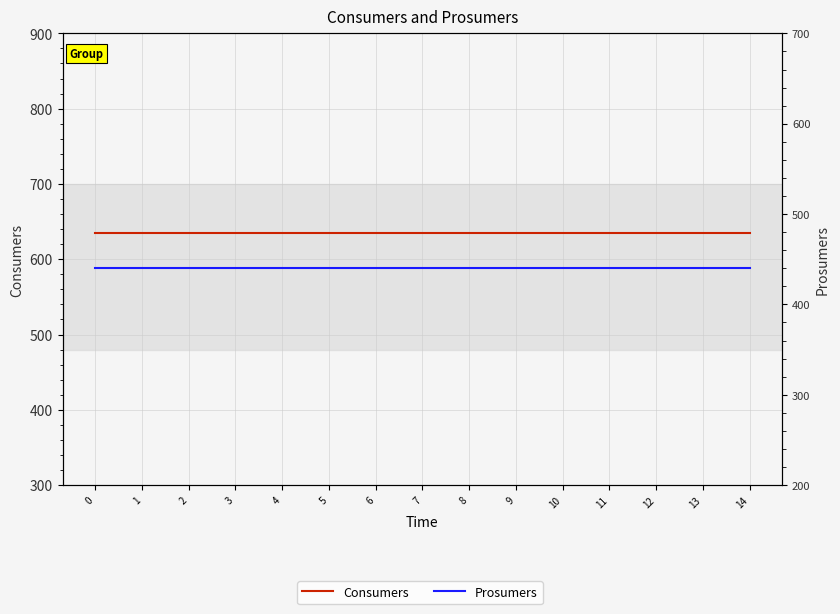

What is the highest value of the Consumers series?

635